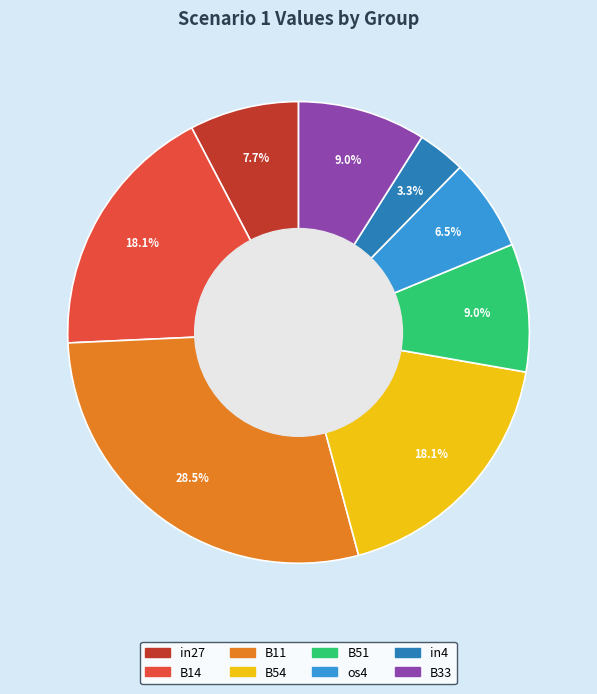

What percentage is NOT represented by B14?

81.9%